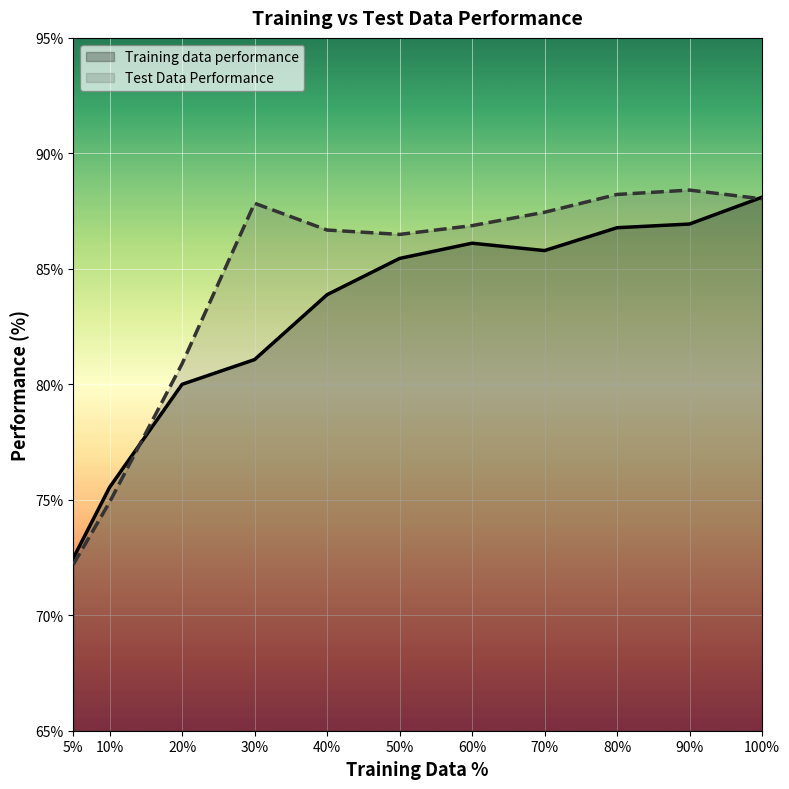

Rank the categories by Training data performance value from lowest to highest.

5, 10, 20, 30, 40, 50, 70, 60, 80, 90, 100